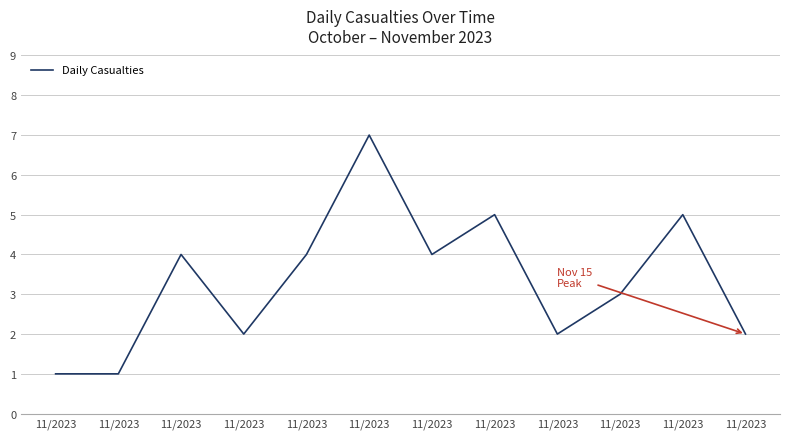

Does the chart display data point markers on the line(s)?

No